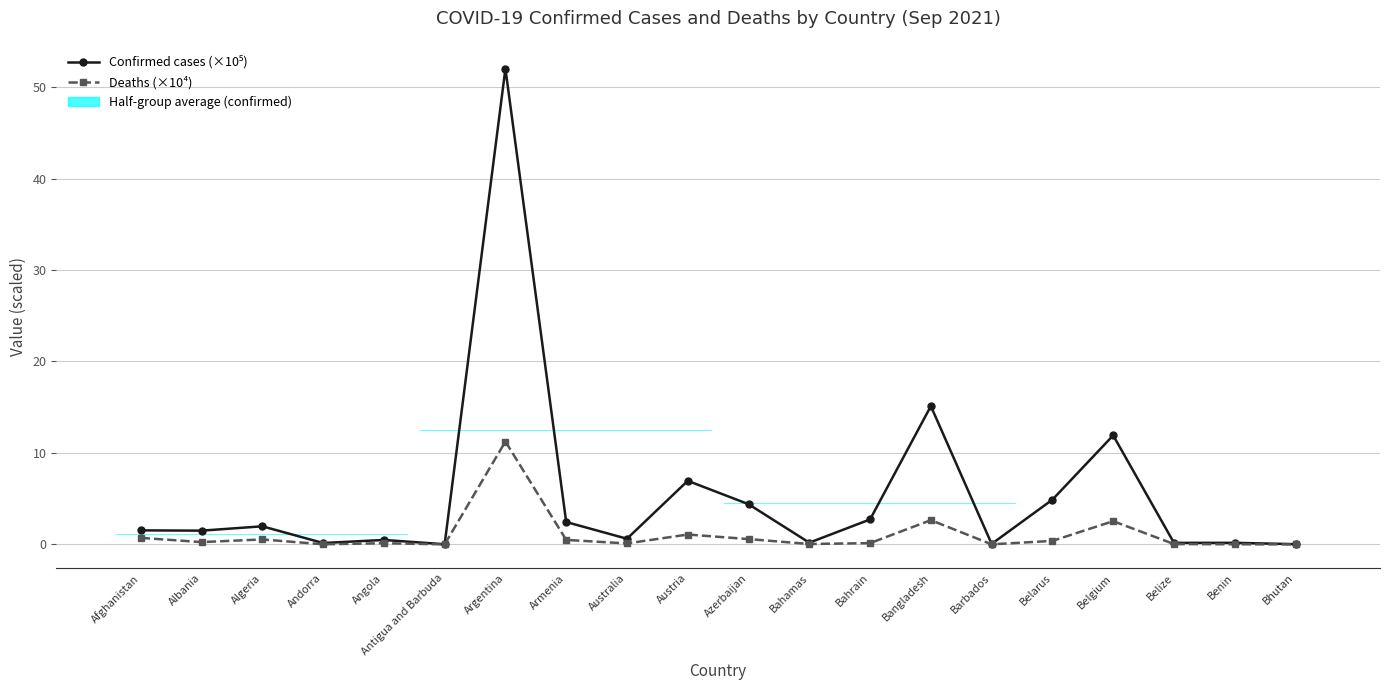

Is it true that Deaths (×10⁴) equals 2.5 at Belgium?

True